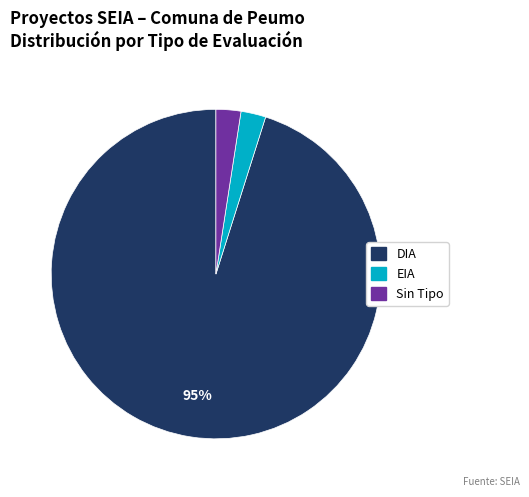

To the nearest percent, what is the average slice percentage?

33%